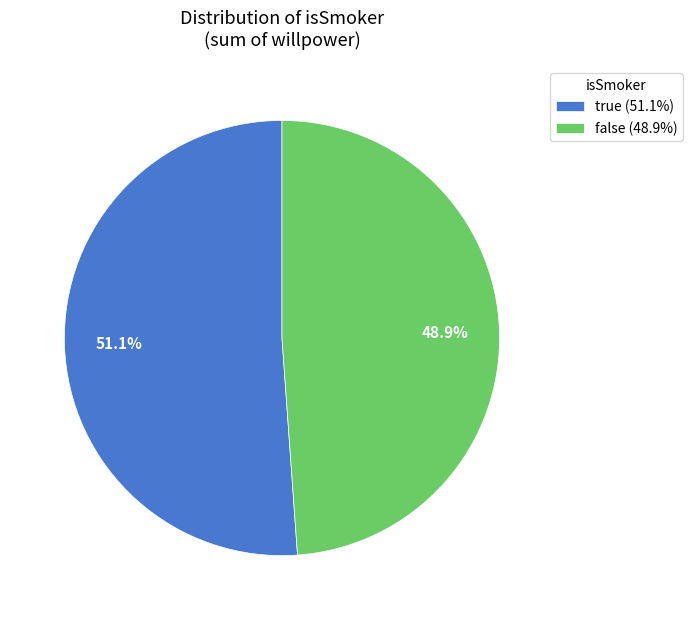

What percentage is the true slice, to the nearest percent?

51%